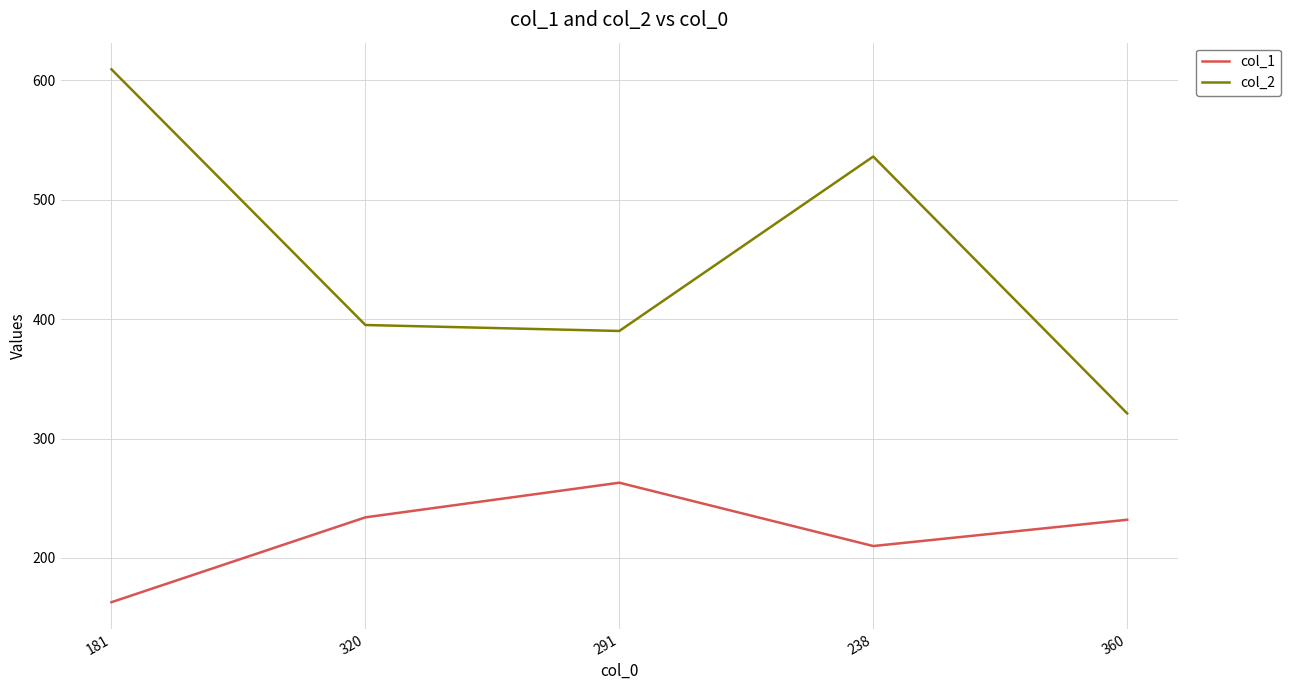

What is the difference between the second highest and second lowest values in the col_1 series?

24